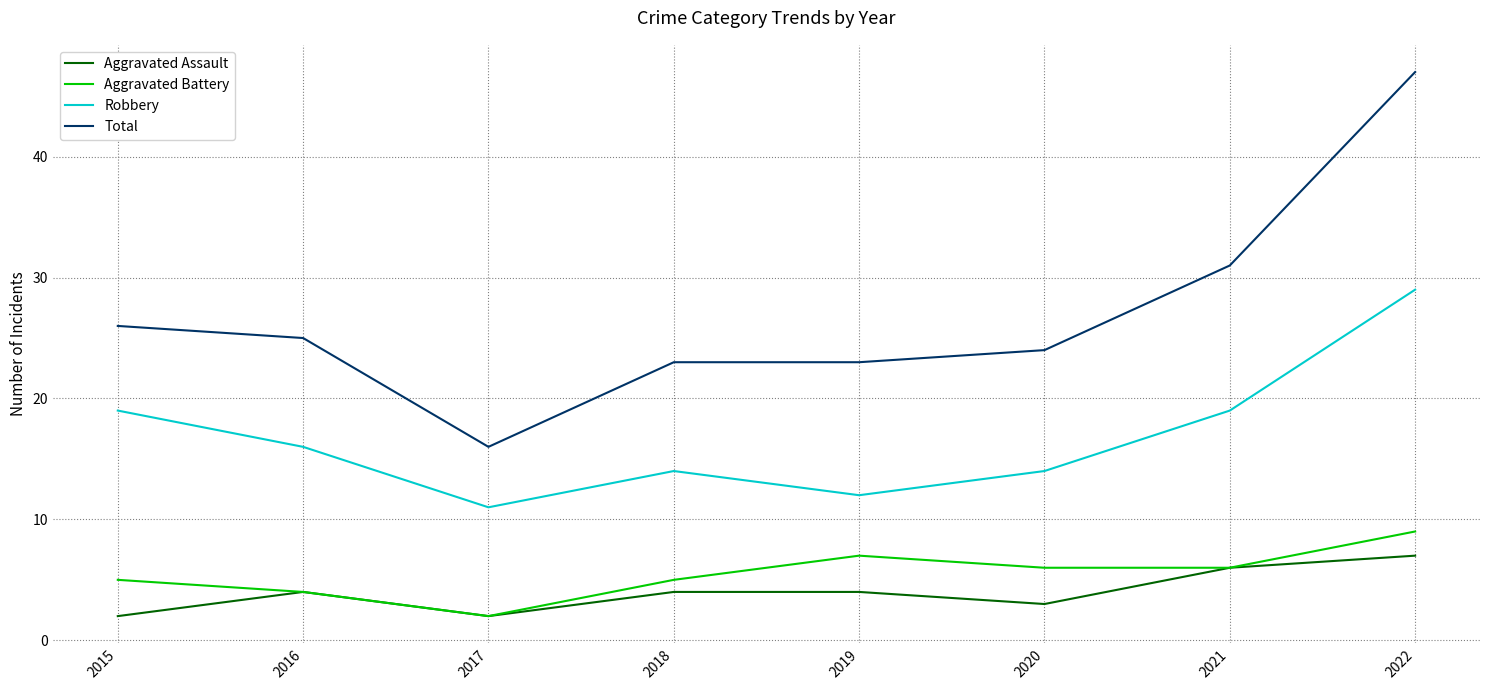

Reading left to right, list all the values displayed in this chart.

Aggravated Assault: 2	4	2	4	4	3	6	7
Aggravated Battery: 5	4	2	5	7	6	6	9
Robbery: 19	16	11	14	12	14	19	29
Total: 26	25	16	23	23	24	31	47